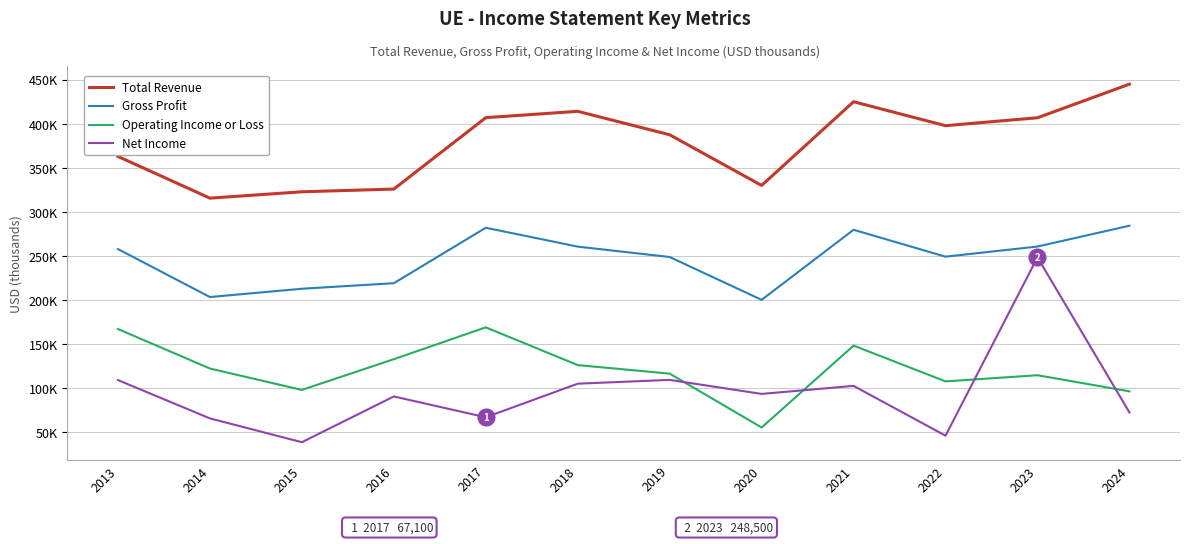

Is this an area chart (filled region under the line)?

No